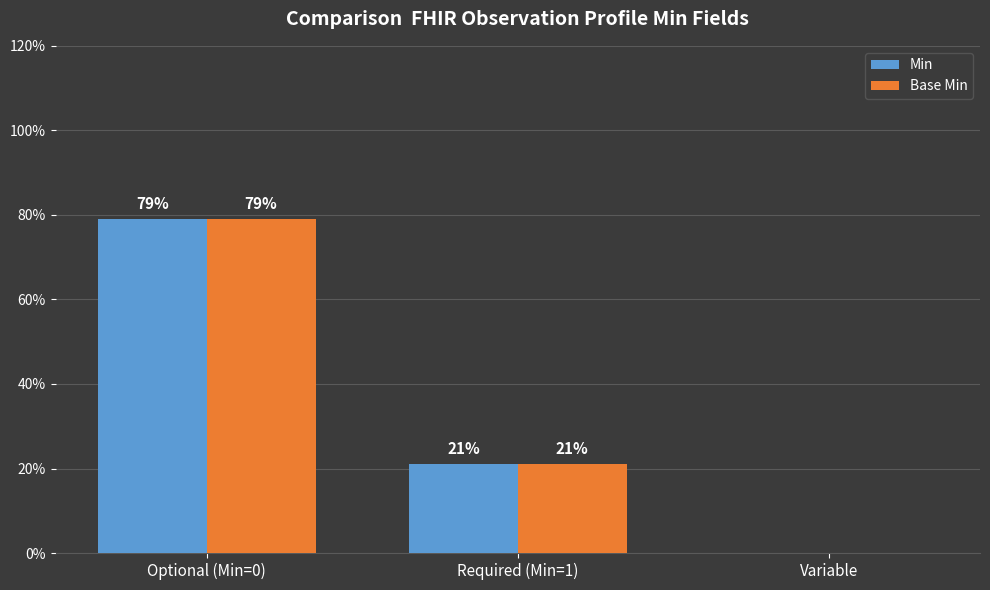

Which label corresponds to the largest value in the chart?

Optional (Min=0)